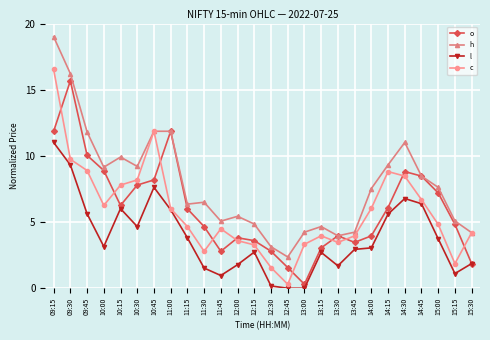

How many distinct data groups are displayed?

4